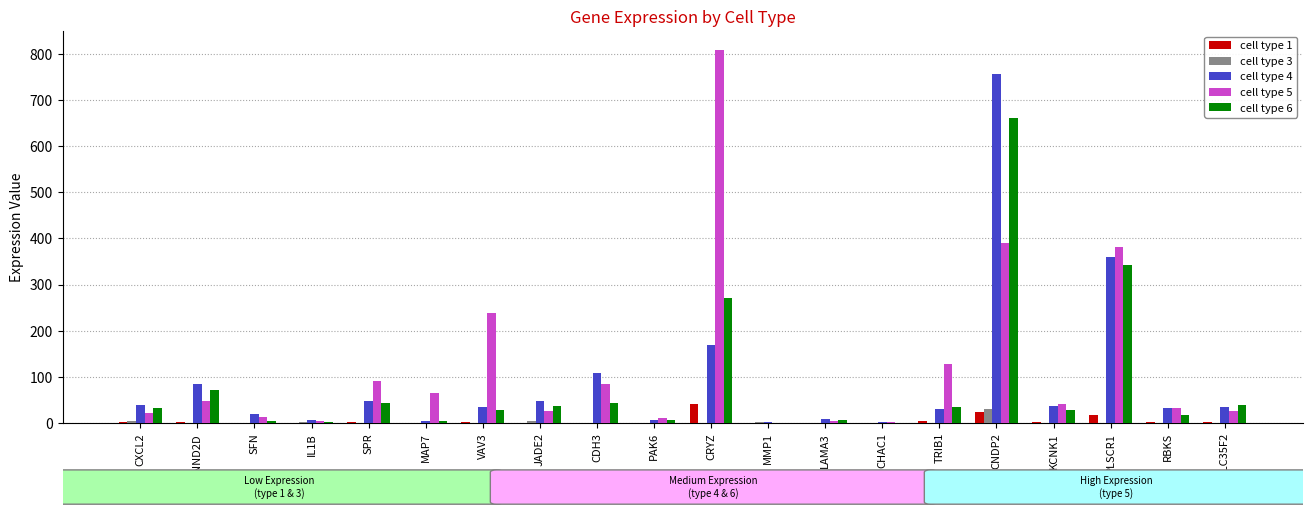

At which category is the sum across all series the highest?

CNDP2